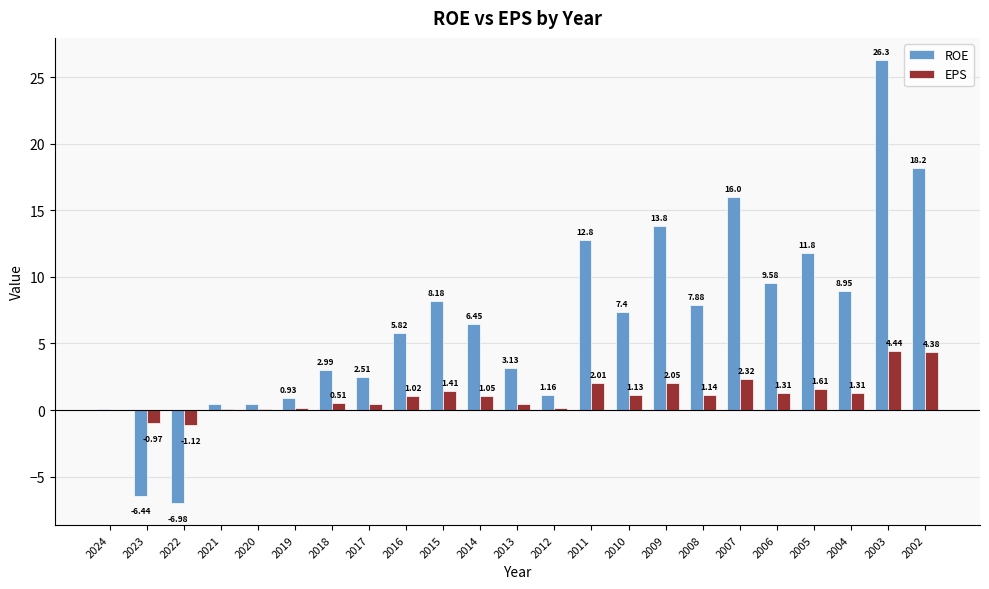

Where does the ROE series first go above 6?

2015